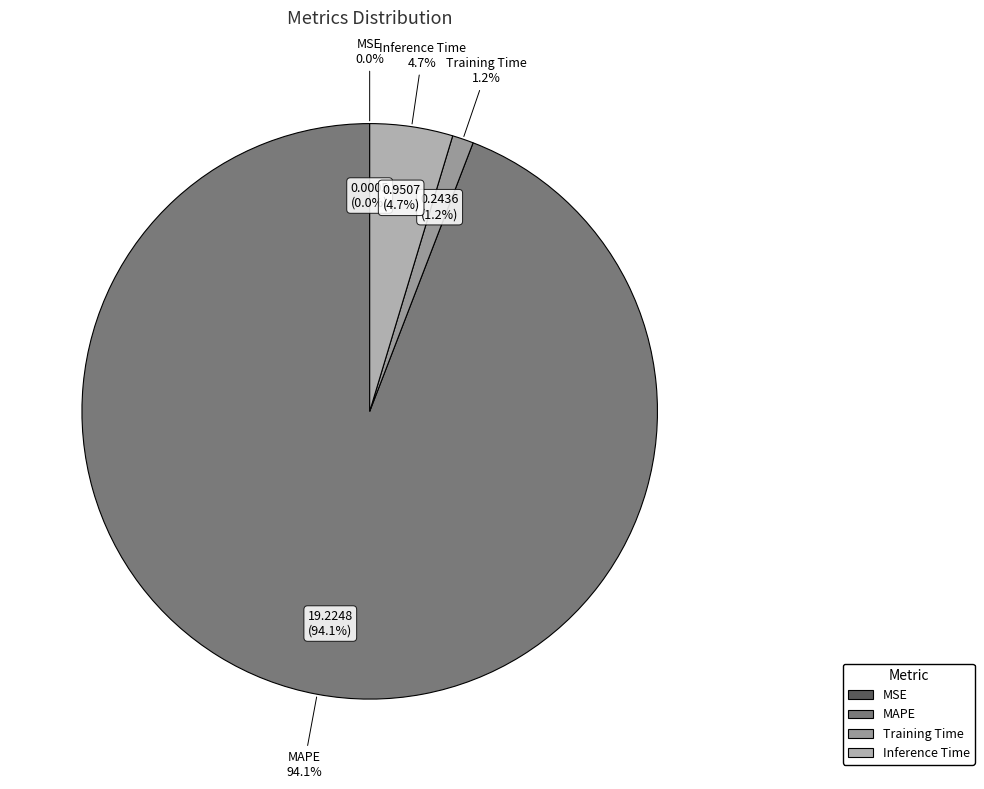

What is the change in value from MAPE to Training Time?

-19.0